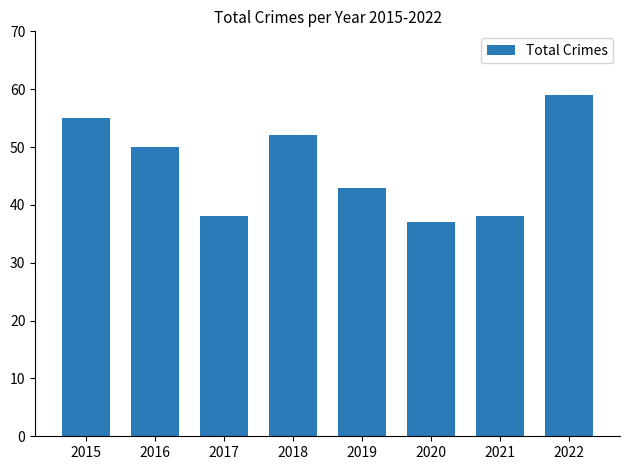

The value at 2020 is 26. True or false?

False